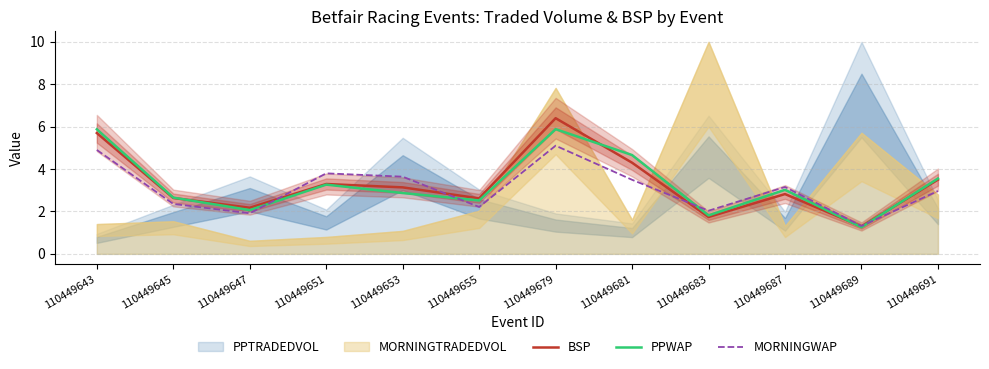

Which series has the largest total across all categories?

BSP